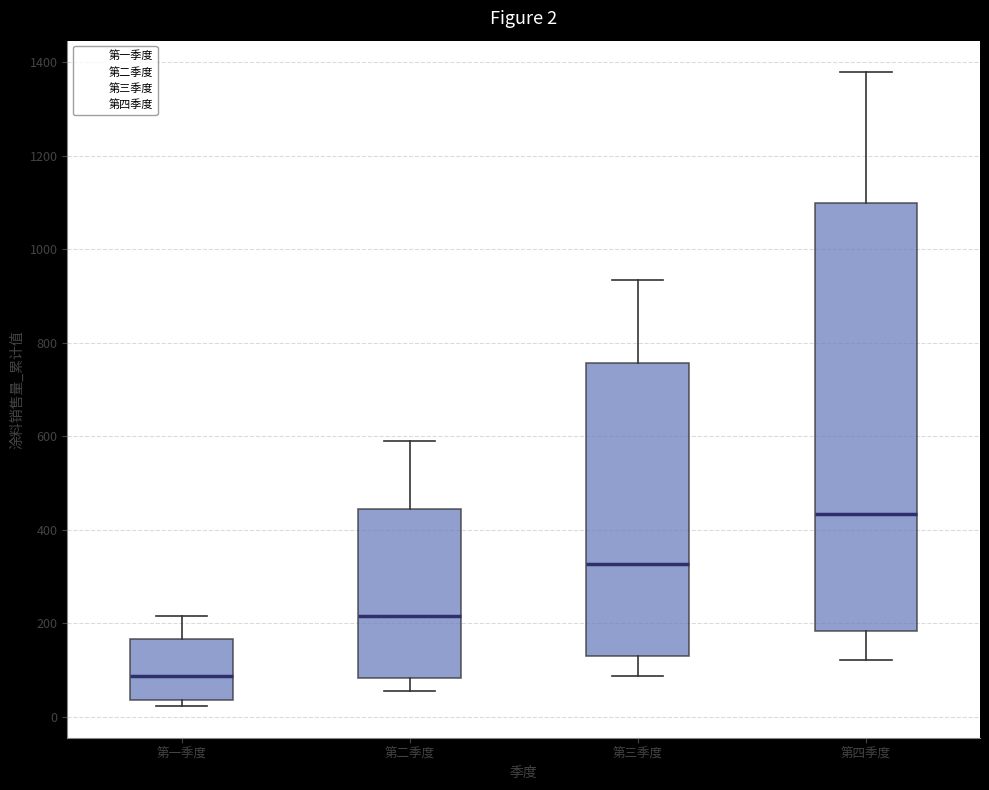

Comparing the boxes themselves (not the whiskers), which one is the tallest?

第四季度